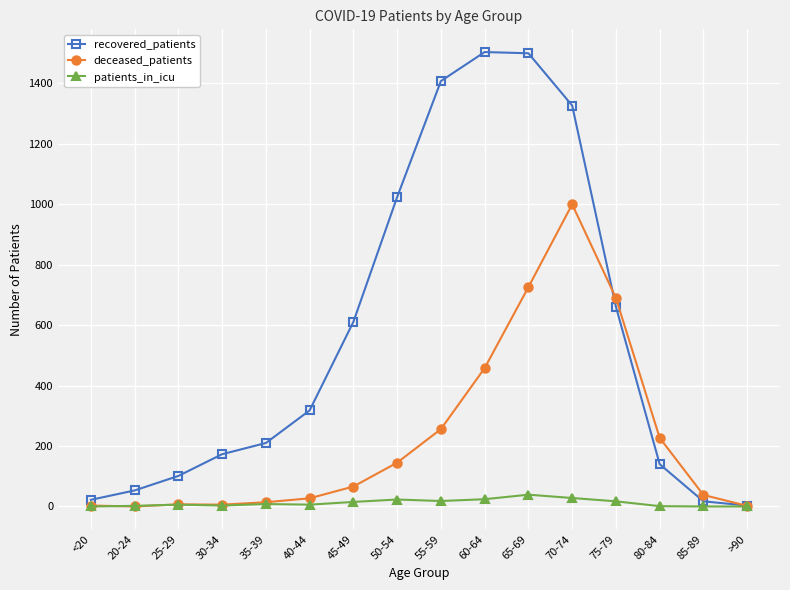

Which series has the widest spread of values?

recovered_patients